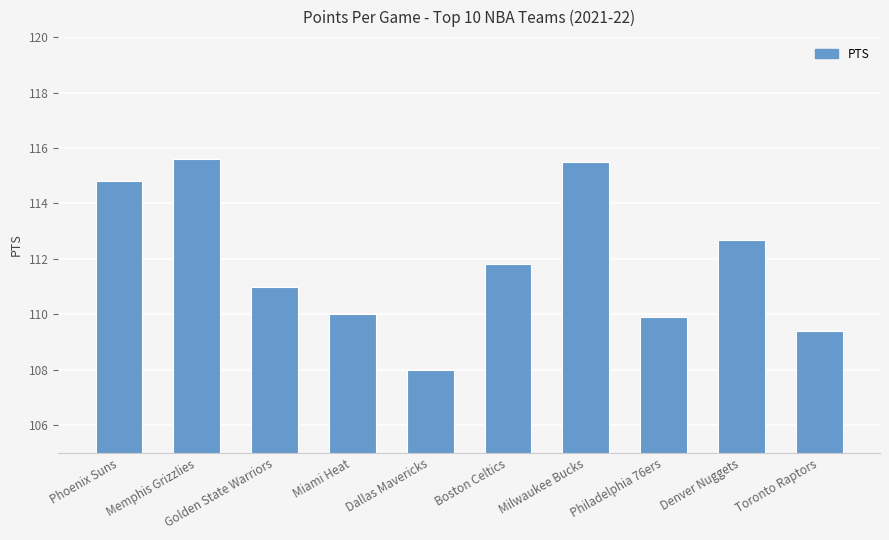

What is the label of the 6th bar from the left?

Boston Celtics